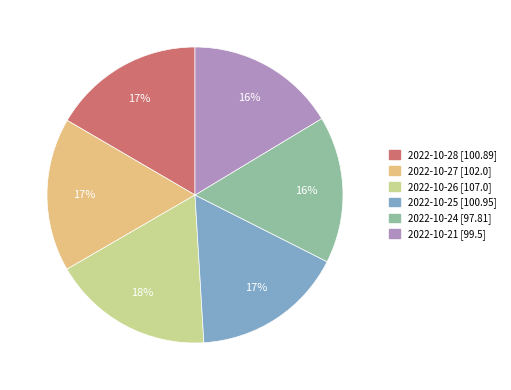

To the nearest percent, what is the average slice percentage?

17%